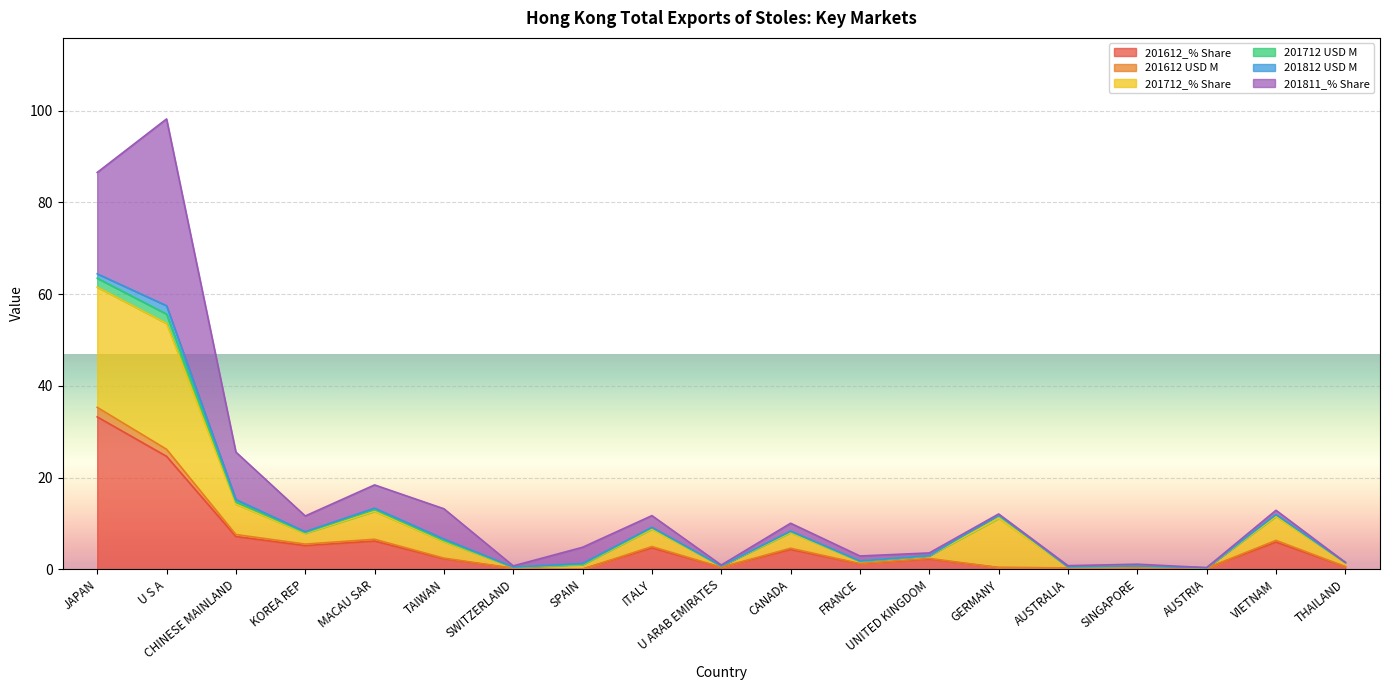

Which category has the highest value in the 201612_% Share series?

JAPAN